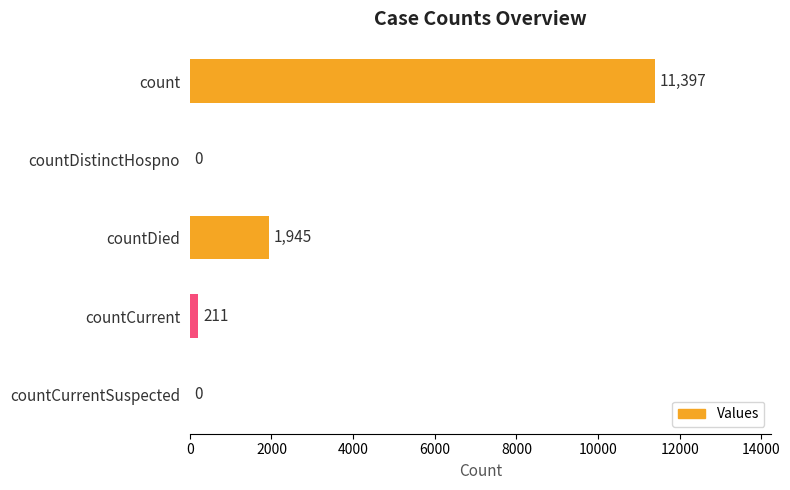

Is it true that the value at count is 6321?

False